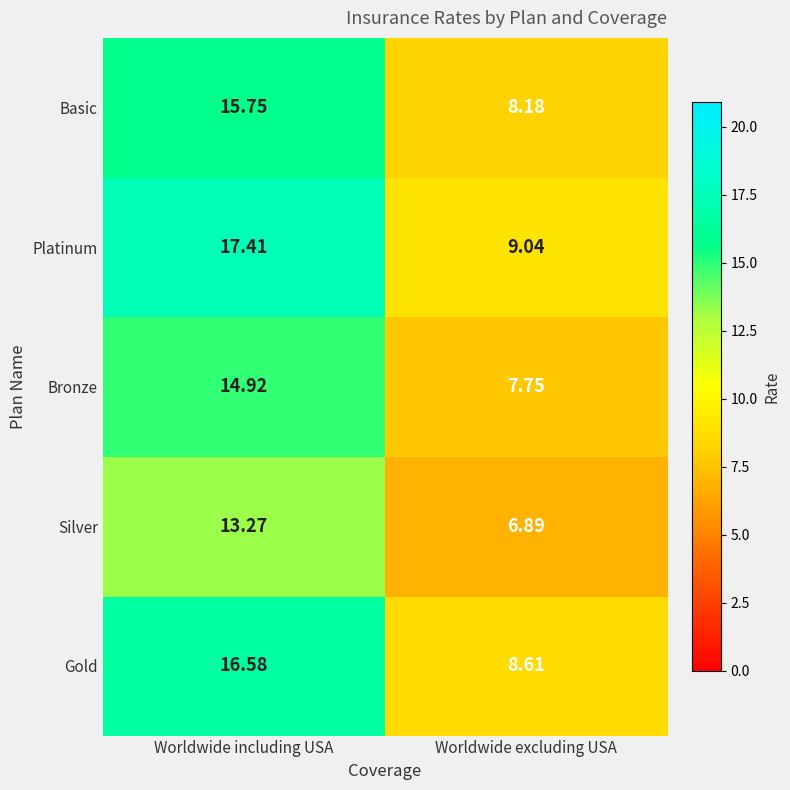

At which label does Bronze first exceed 14?

Worldwide including USA